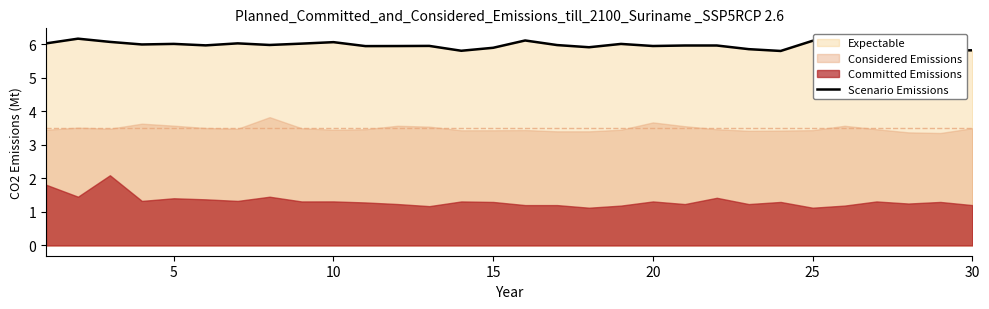

Reading right to left, list all the values displayed in this chart.

5.8	5.8	6.0	6.1	6.0	6.1	5.8	5.9	6.0	6.0	6.0	6.0	5.9	6.0	6.1	5.9	5.8	6.0	6.0	6.0	6.1	6.0	6.0	6.0	6.0	6.0	6.0	6.1	6.2	6.0